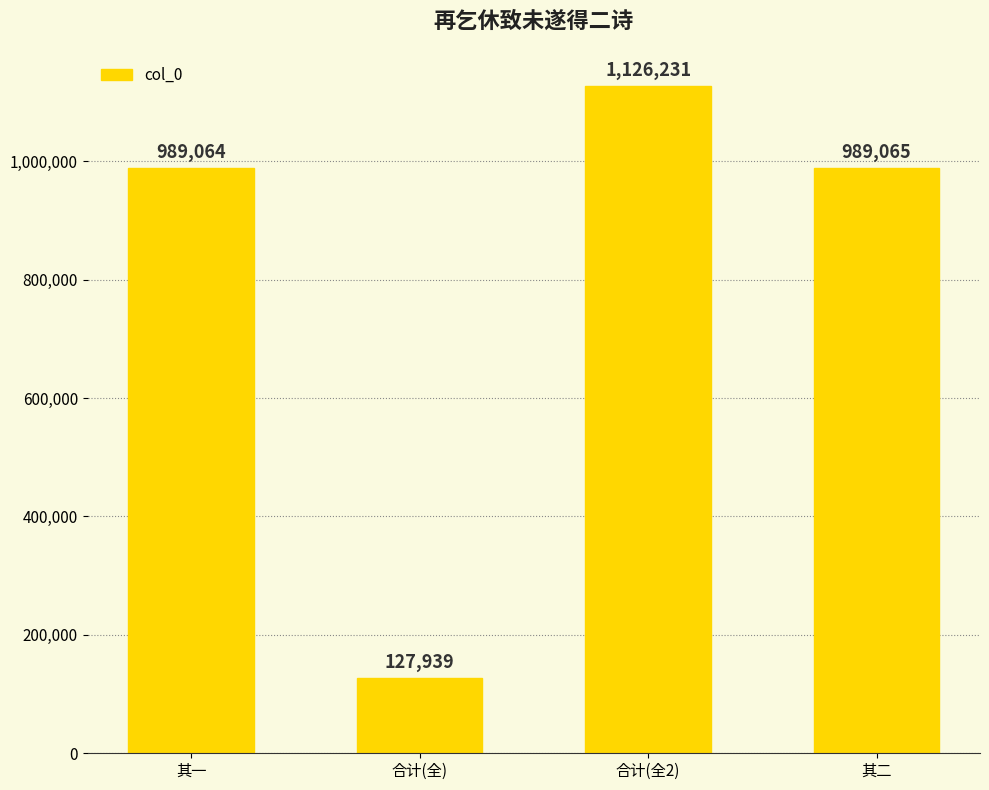

What is the sum of all values?

3232299